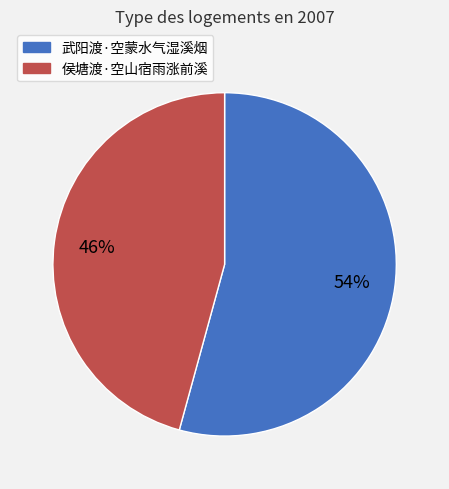

How many segments does this pie chart have?

2